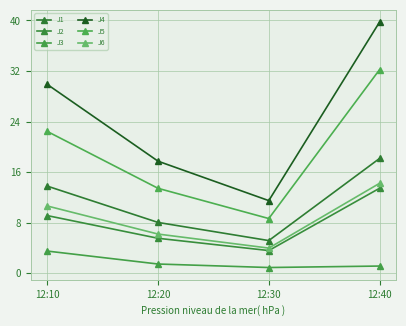

How many lines are shown in the chart?

6